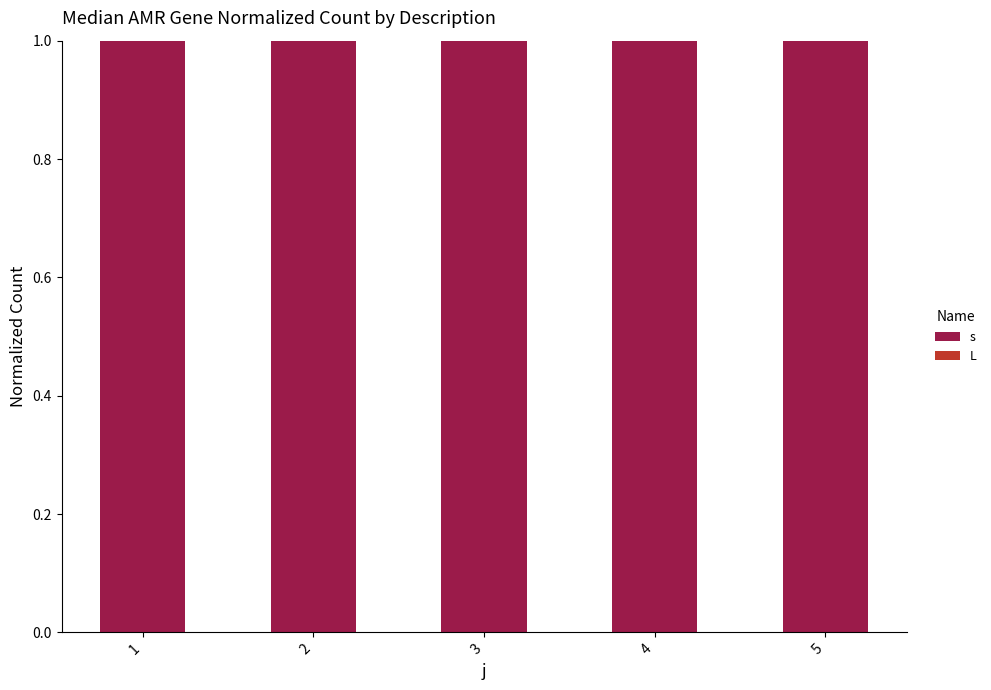

How many bars are there in total?

10